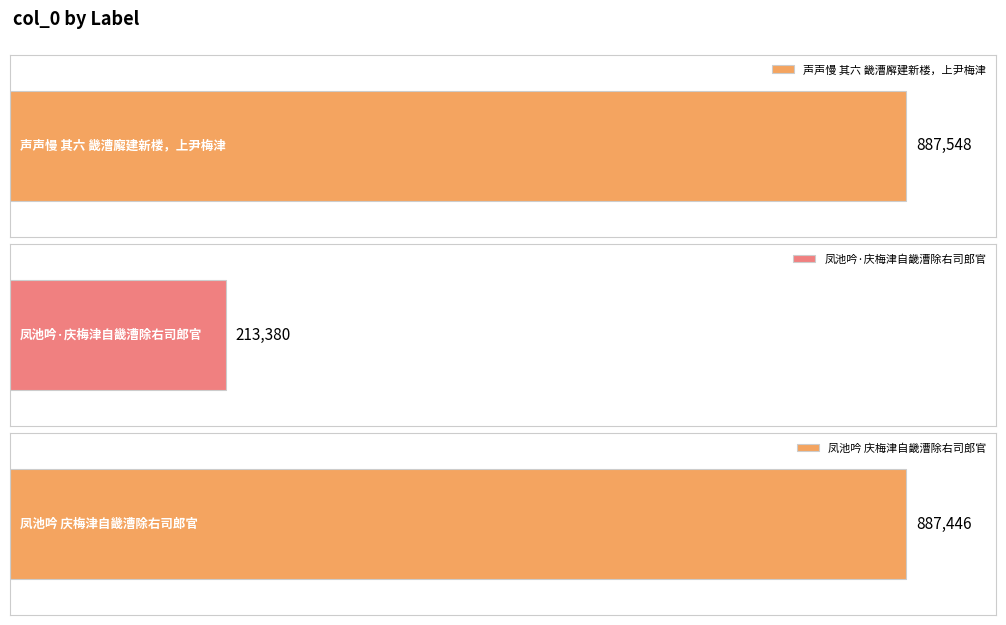

What is the average value?

662791